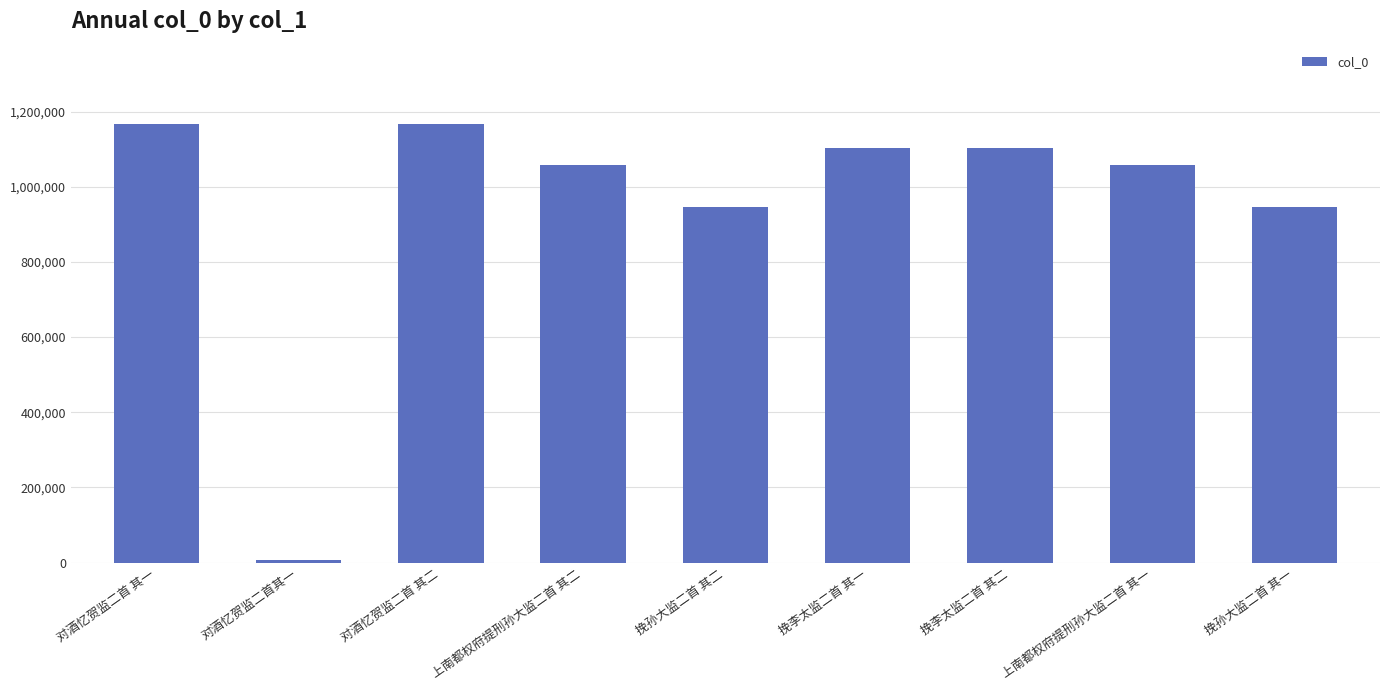

At which category does the chart reach its minimum across all series?

对酒忆贺监二首其一